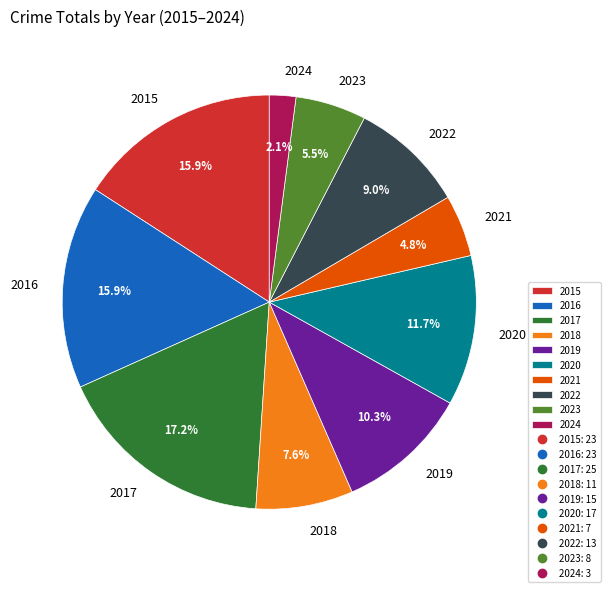

To the nearest percent, what is the average slice percentage?

10%